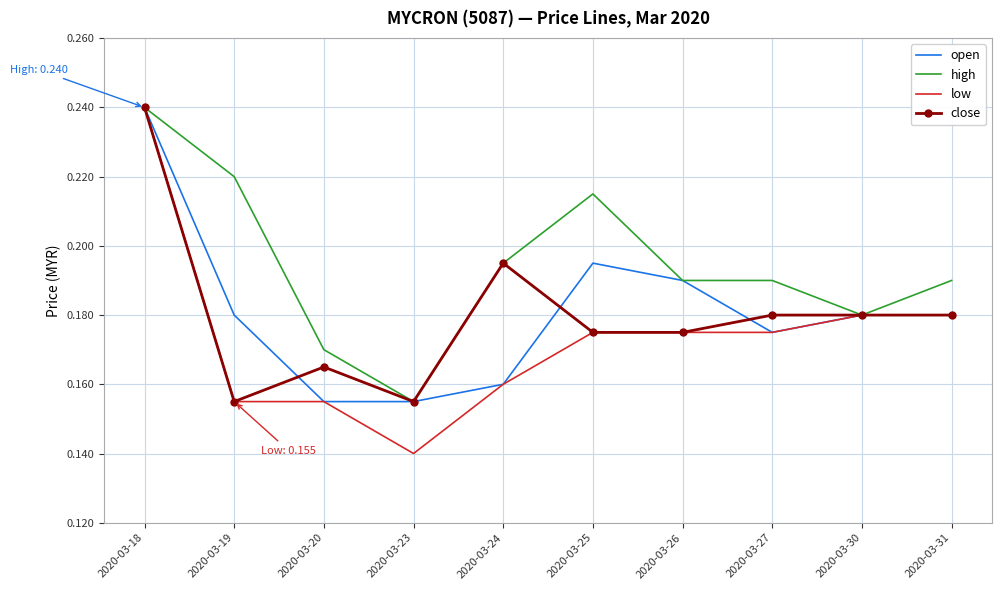

The low series shows 0.1 at 2020-03-30. True or false?

False